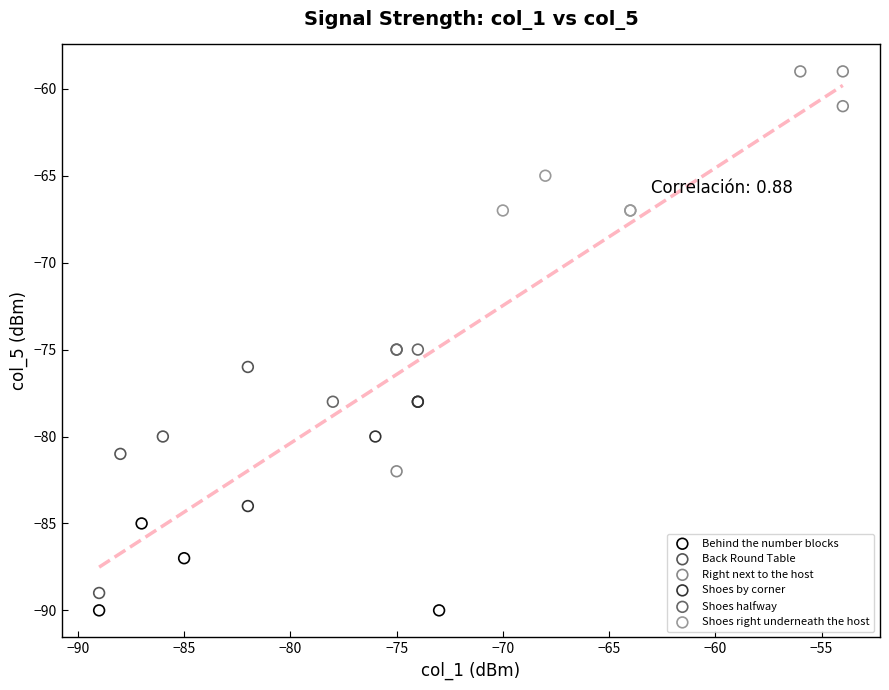

Which series reaches the maximum Y coordinate?

Right next to the host